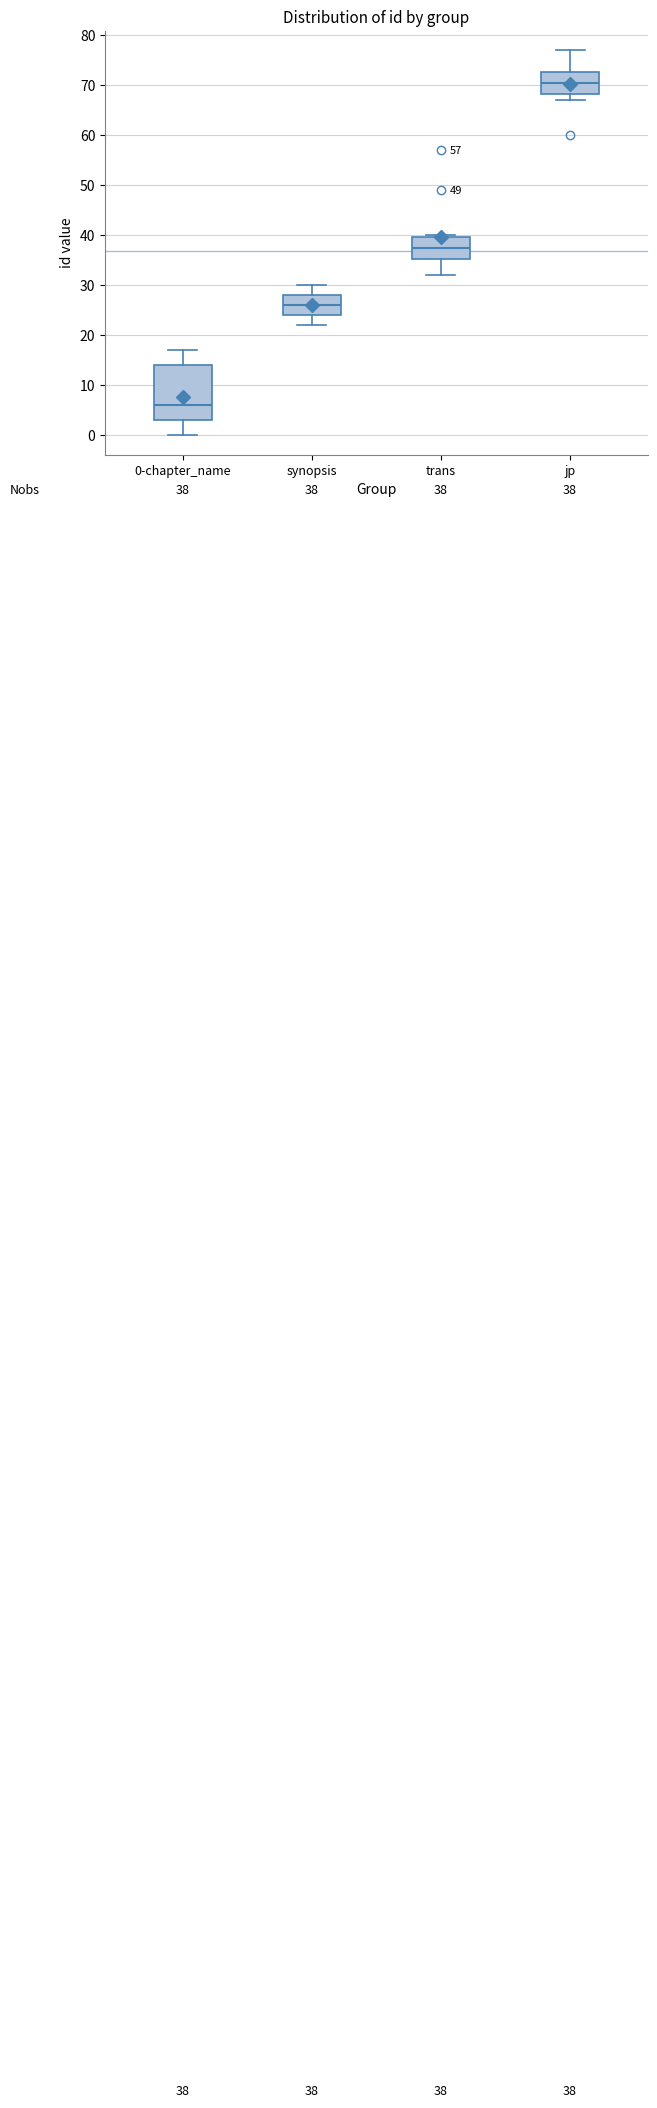

Which box's median line is the lowest?

0-chapter_name